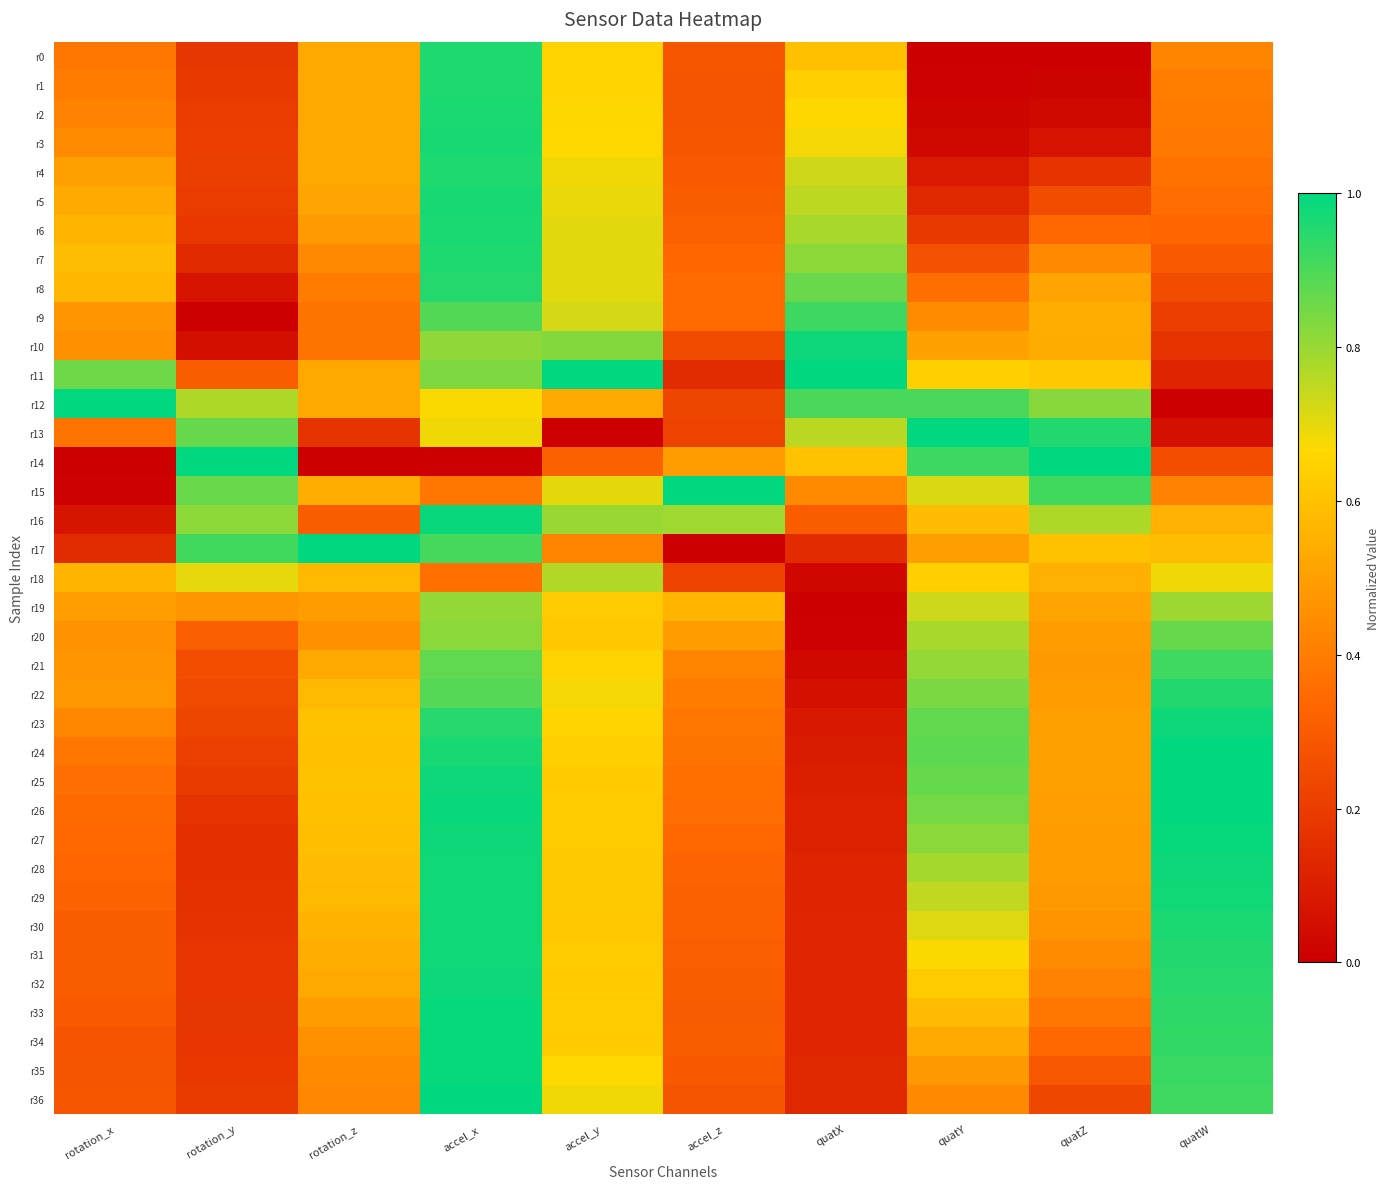

Which series has the widest spread of values?

r12